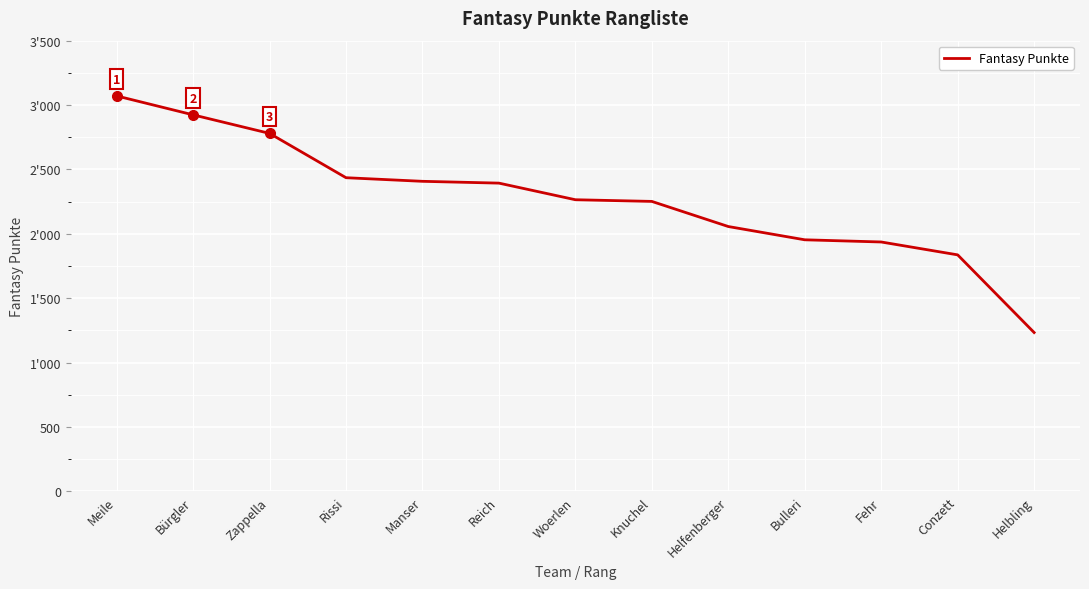

What is the average value?

2273